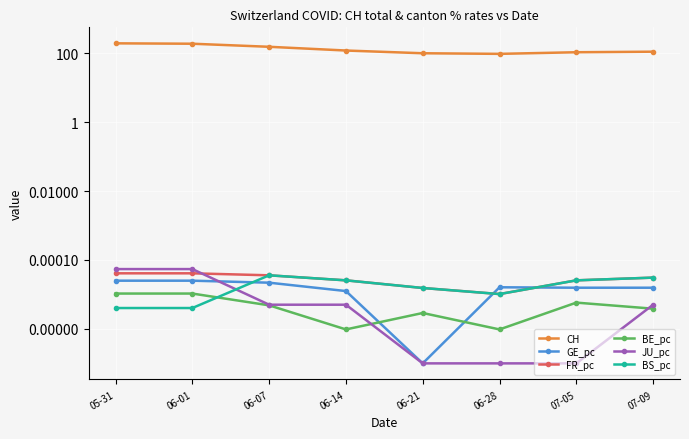

At which label is JU_pc closest to 0?

06-21